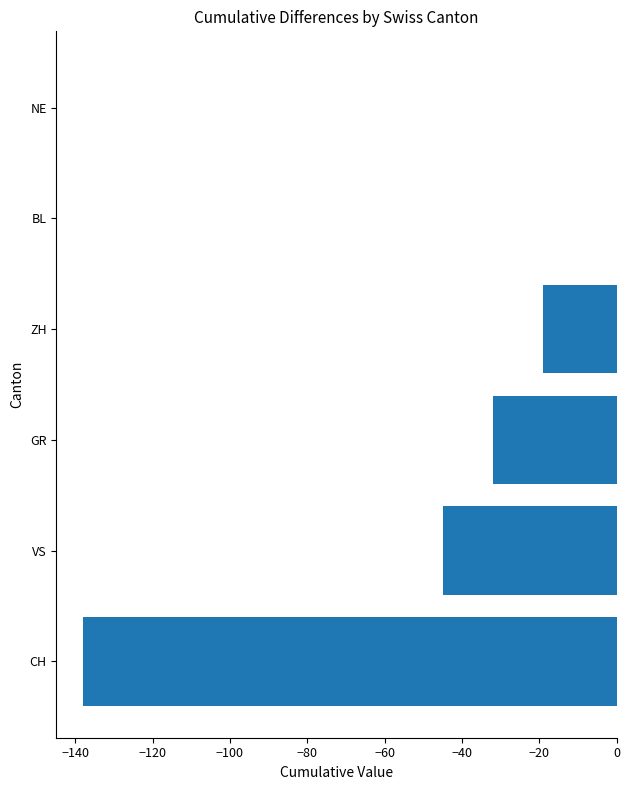

The chart shows a value of 0 at NE. True or false?

True